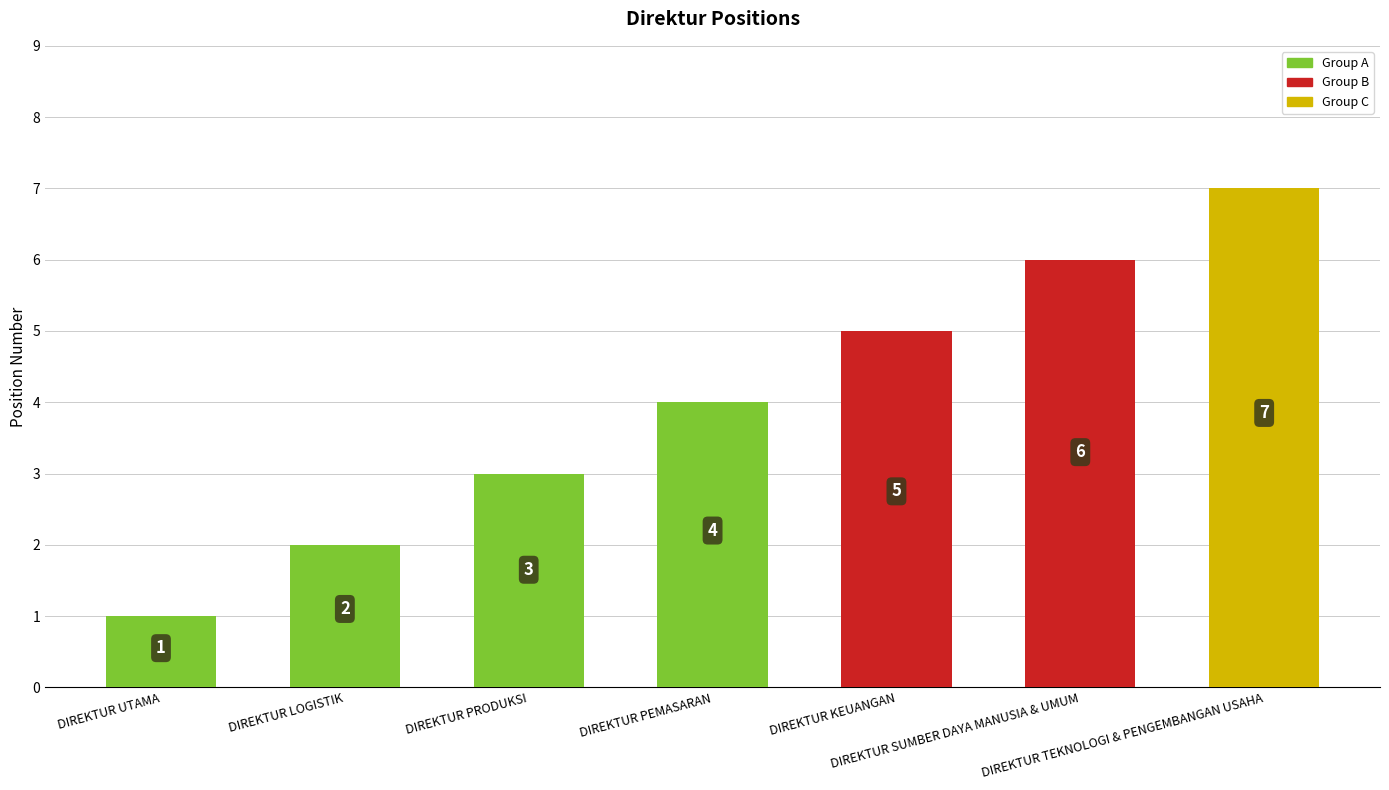

Rank the categories by value from highest to lowest.

DIREKTUR TEKNOLOGI & PENGEMBANGAN USAHA, DIREKTUR SUMBER DAYA MANUSIA & UMUM, DIREKTUR KEUANGAN, DIREKTUR PEMASARAN, DIREKTUR PRODUKSI, DIREKTUR LOGISTIK, DIREKTUR UTAMA